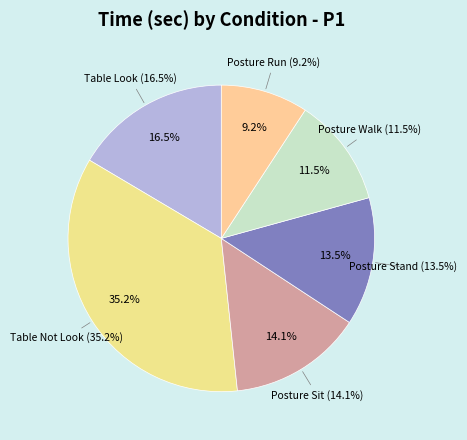

To the nearest percent, what percentage of the pie is Table Look?

16%